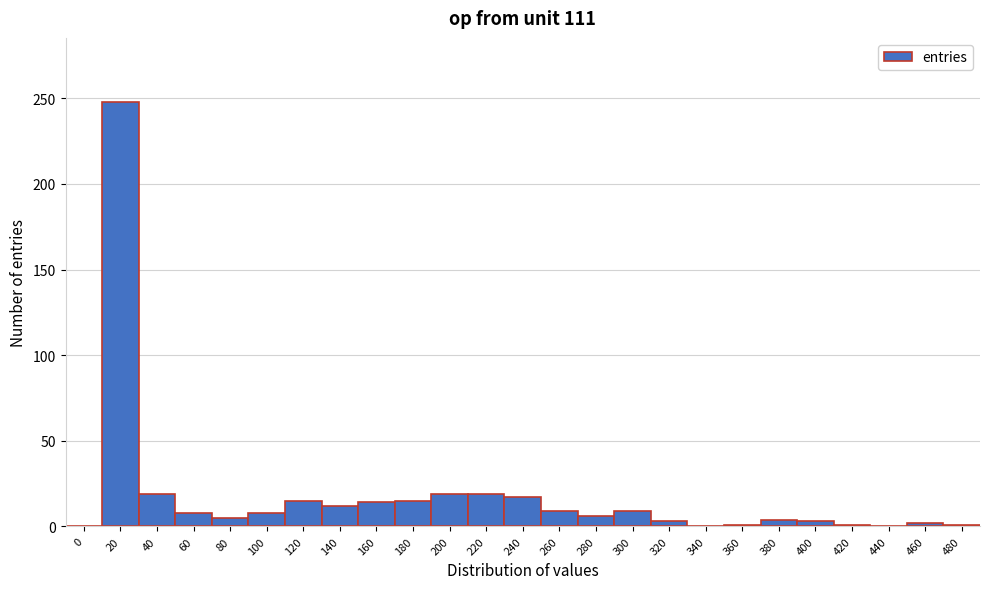

Which has a higher value, 340 or 160?

160